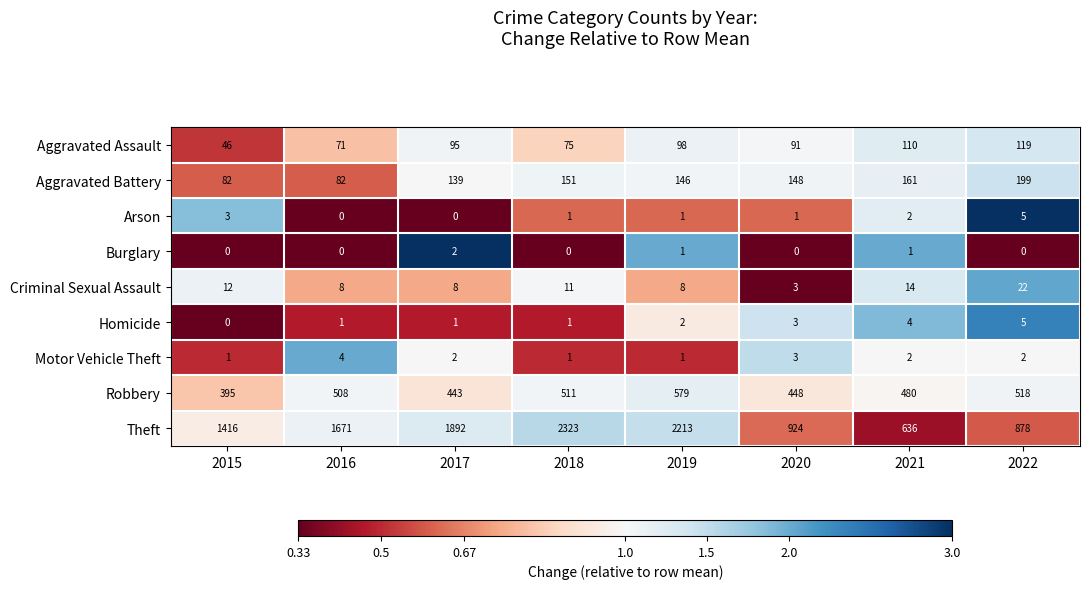

What is the difference between the second highest and second lowest values in the Homicide series?

3